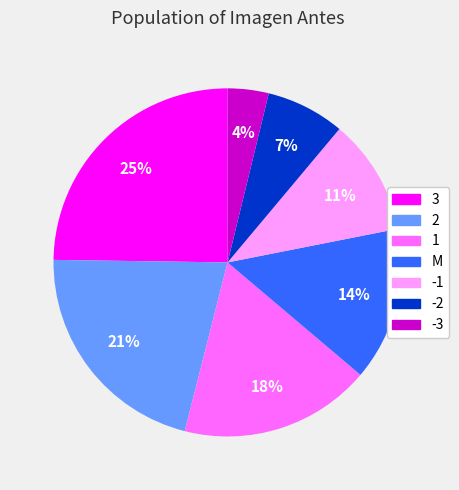

Does 2 account for over 50% of the chart?

No